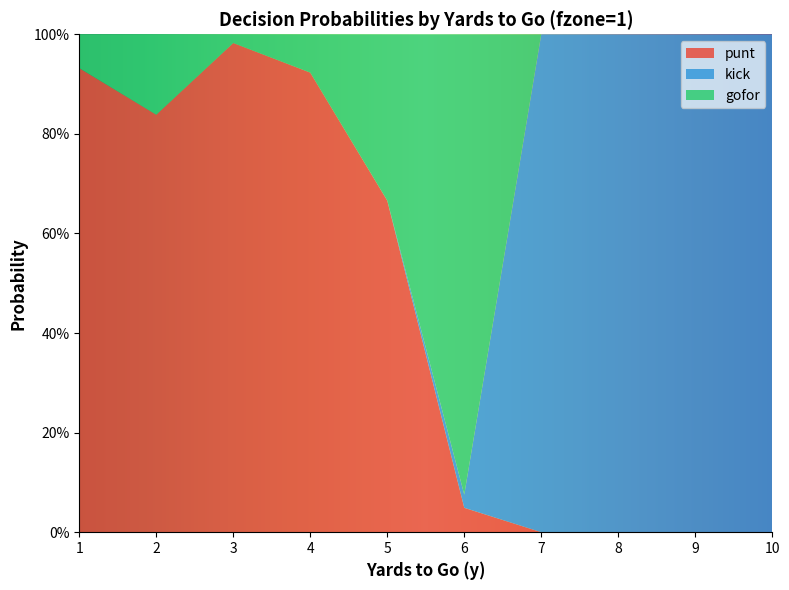

Reading left to right, transcribe all the data shown in this chart.

punt: 0.9	0.8	1.0	0.9	0.7	0.0	0.0	0.0	0.0	0.0
kick: 0.0	0.0	0.0	0.0	0.0	0.0	1.0	1.0	1.0	1.0
gofor: 0.1	0.2	0.0	0.1	0.3	0.9	0.0	0.0	0.0	0.0